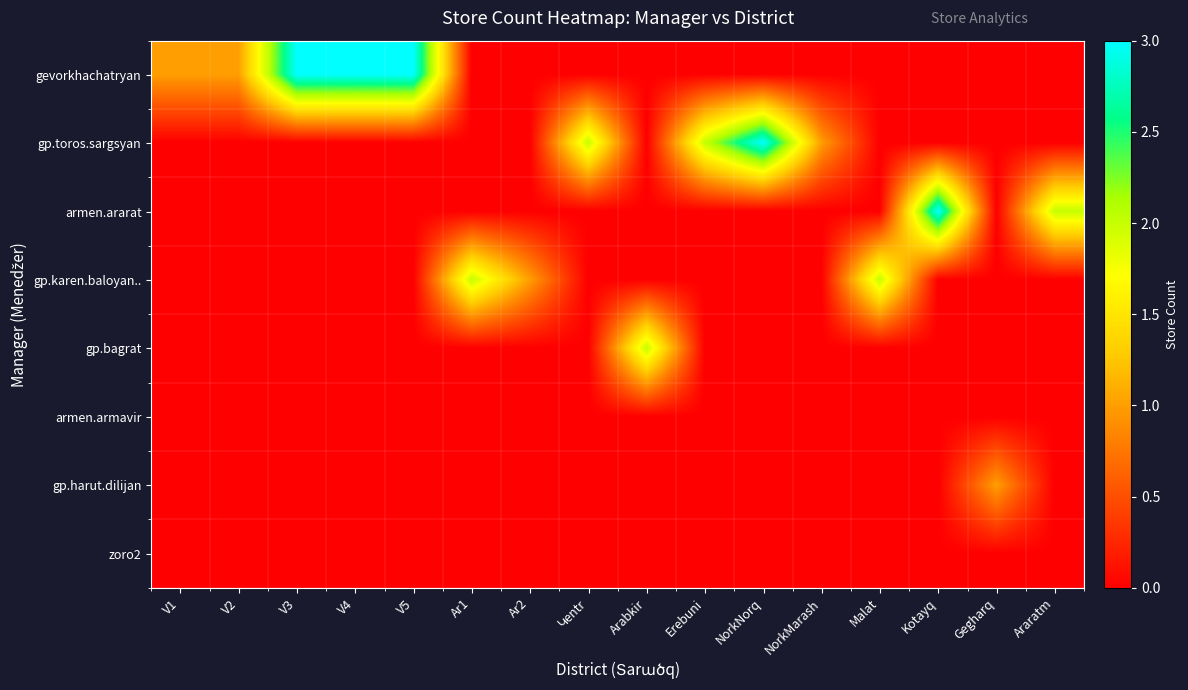

Which series has the largest range (max minus min)?

gevorkhachatryan